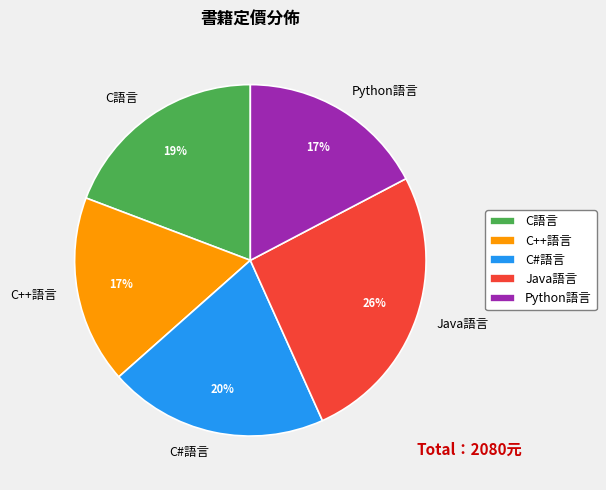

Does C#語言 represent more than half of the total?

No